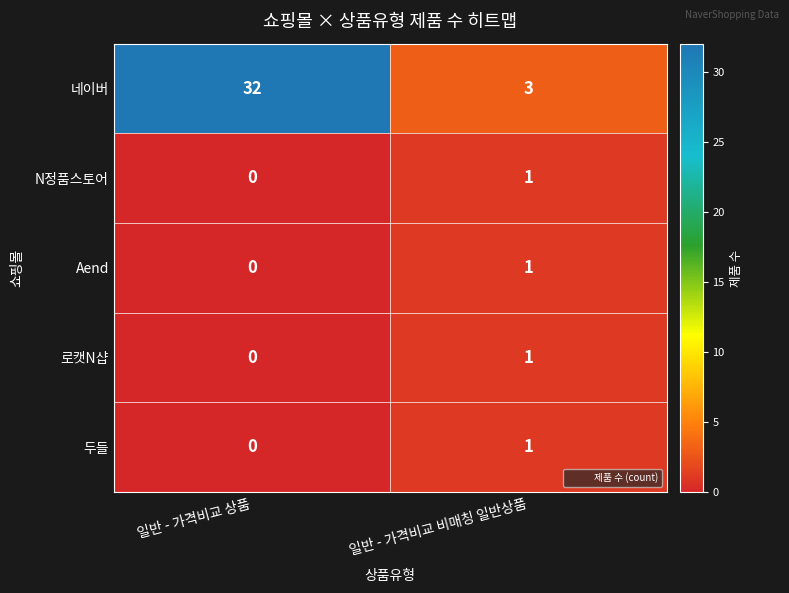

What is the maximum value shown in the chart?

32